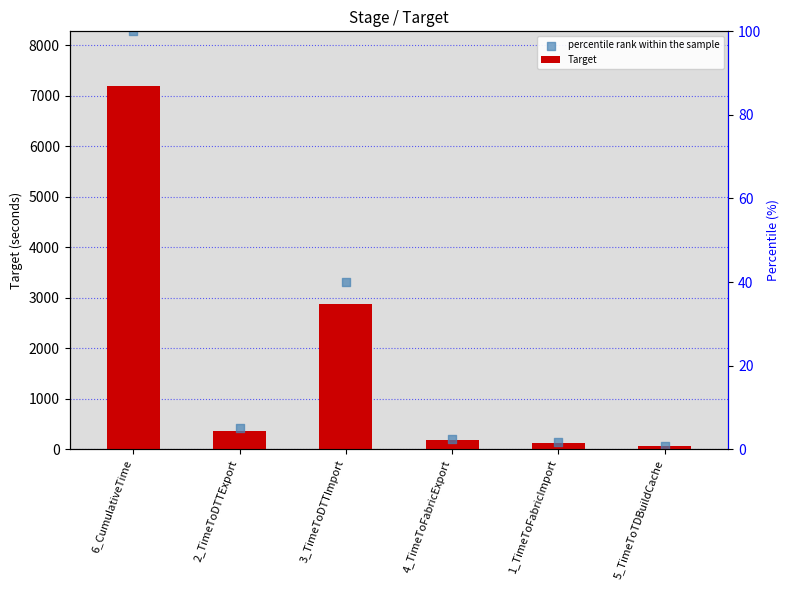

What is the total value across all series at 1_TimeToFabricImport?

258.0